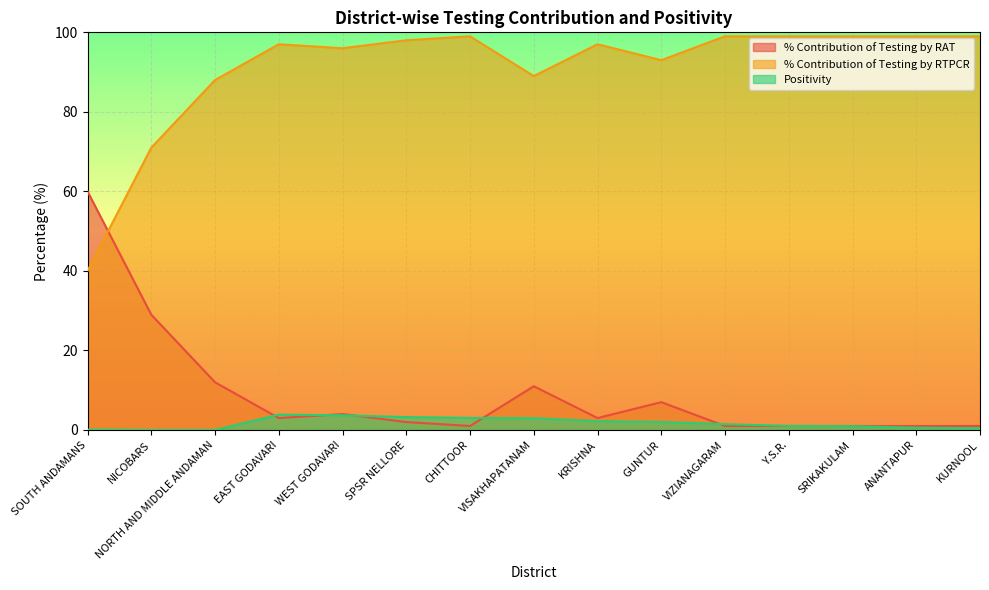

What are all the series names shown in the legend?

% Contribution of Testing by RAT, % Contribution of Testing by RTPCR, Positivity